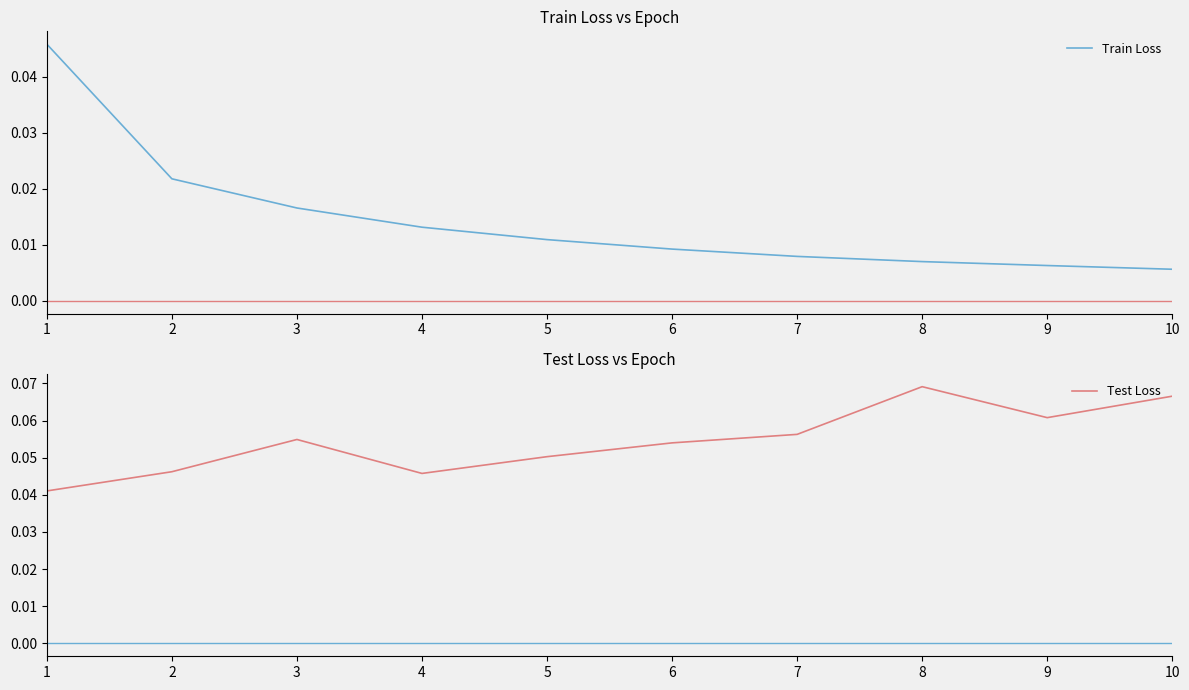

Which series has the largest range (max minus min)?

Train Loss